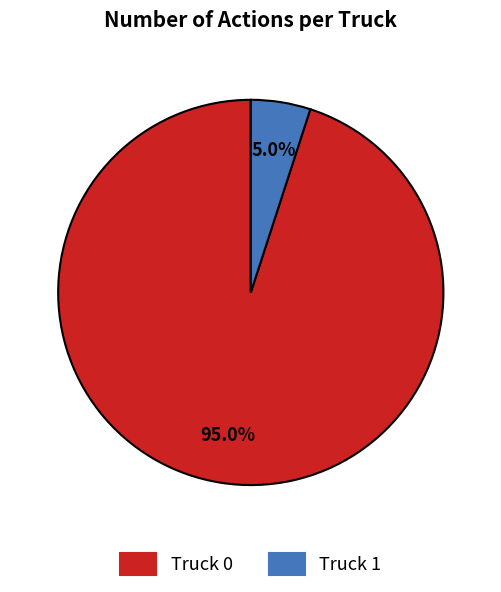

To the nearest percent, what is the difference between the Truck 1 and Truck 0 slice percentages?

90%